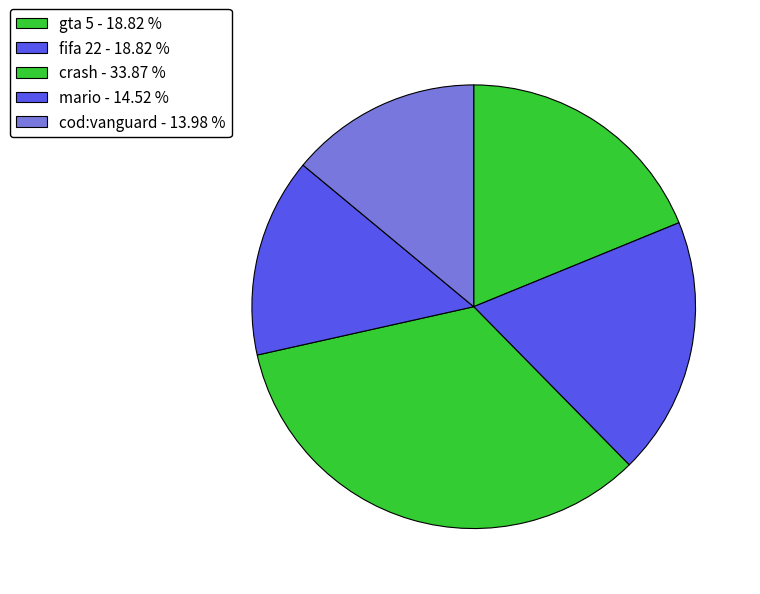

Rank the categories by value from lowest to highest.

cod:vanguard, mario, gta 5, fifa 22, crash